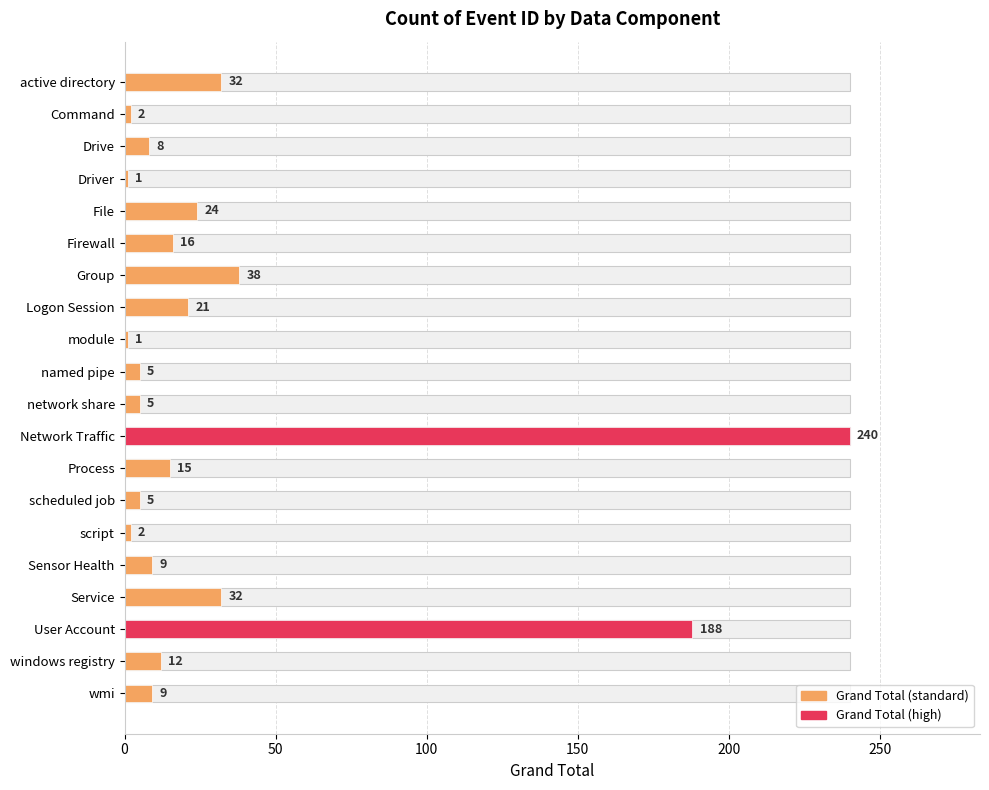

What is the difference between the maximum and minimum values?

239